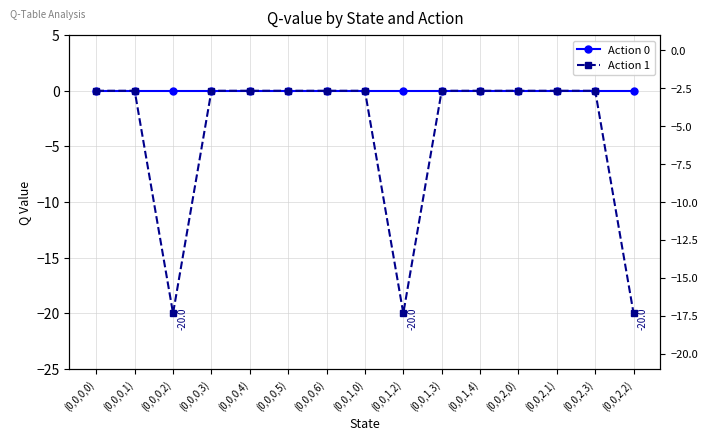

Which series has the widest spread of values?

Action 1